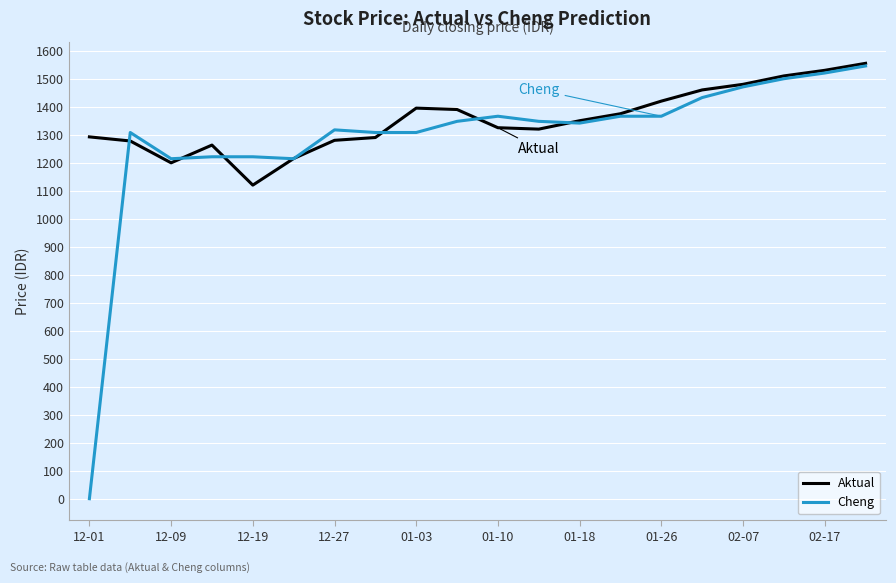

What is the highest value of the Cheng series?

1545.6